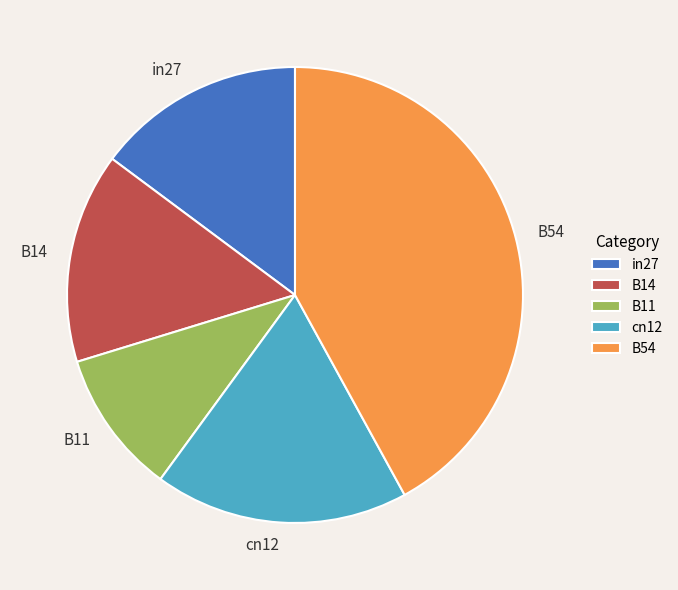

Is there any slice that represents more than half of the pie?

No